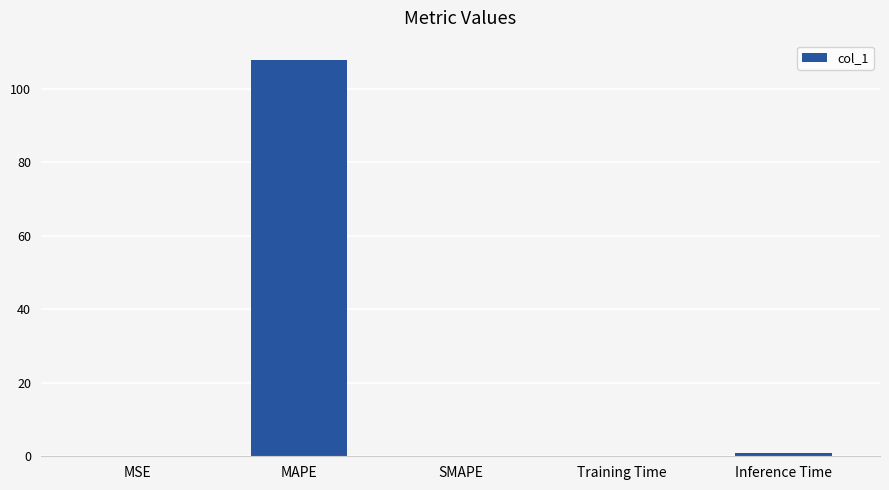

The chart shows a value of 0.0 at SMAPE. True or false?

True